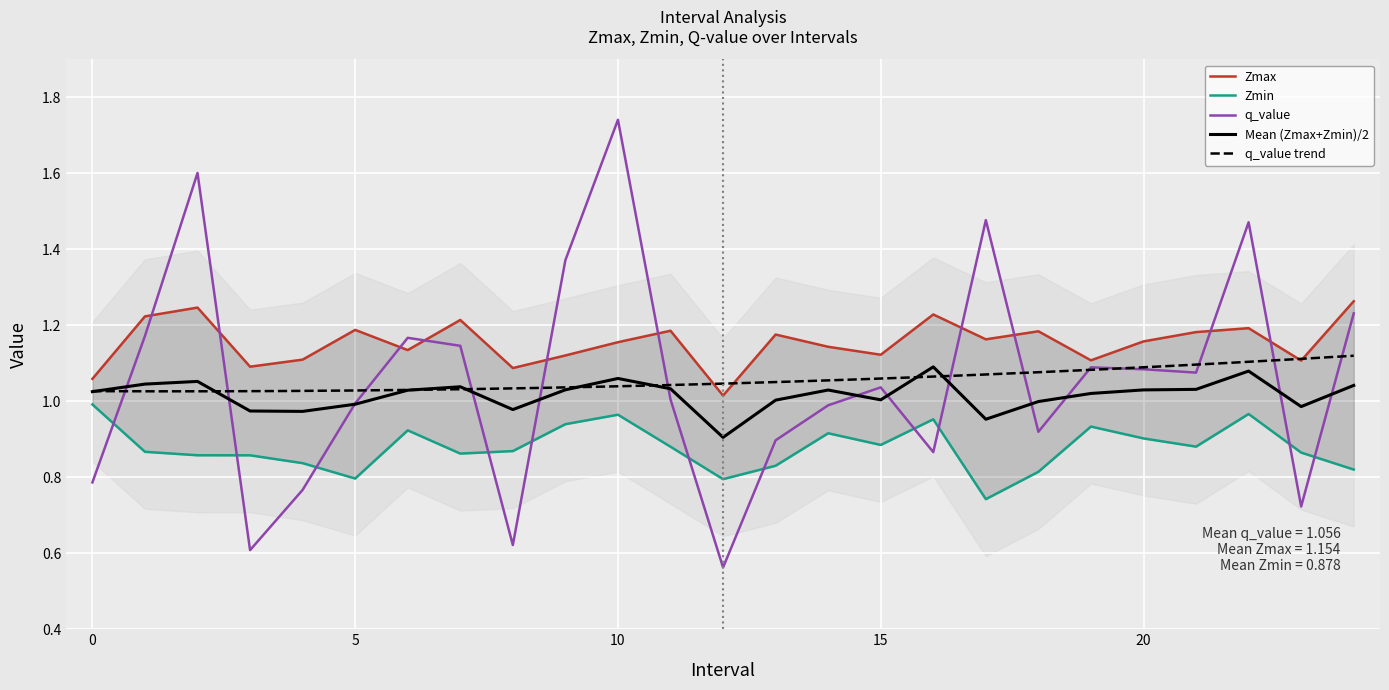

At which label is Zmin closest to 0?

17